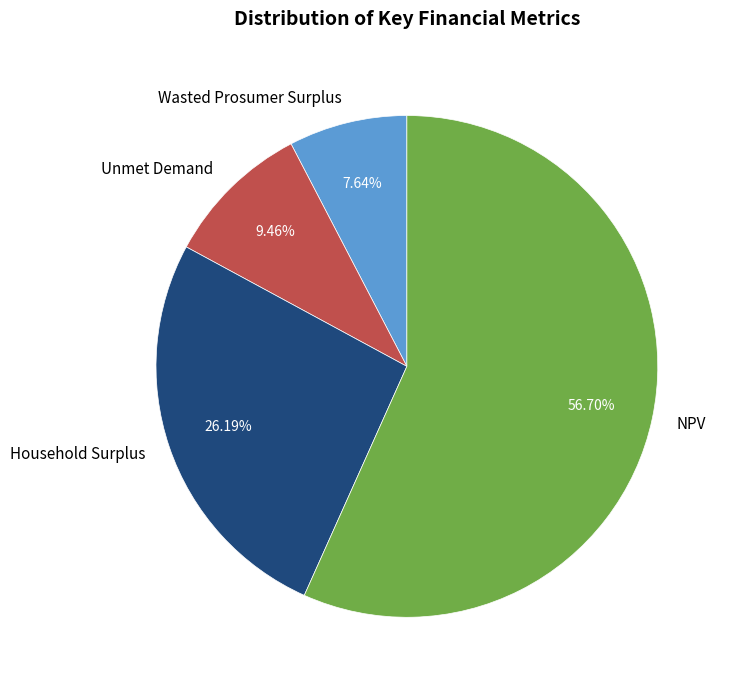

How many slices are in this pie chart?

4